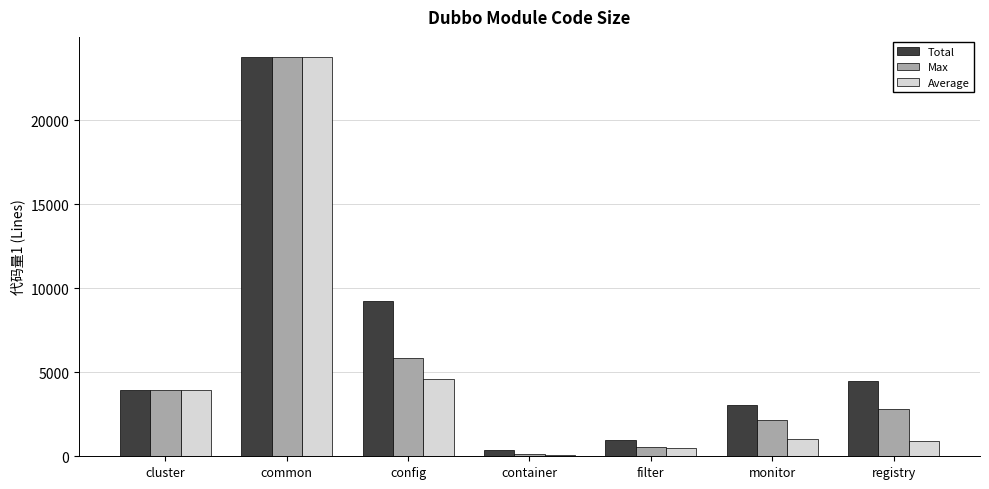

At which label does Total reach its minimum?

container